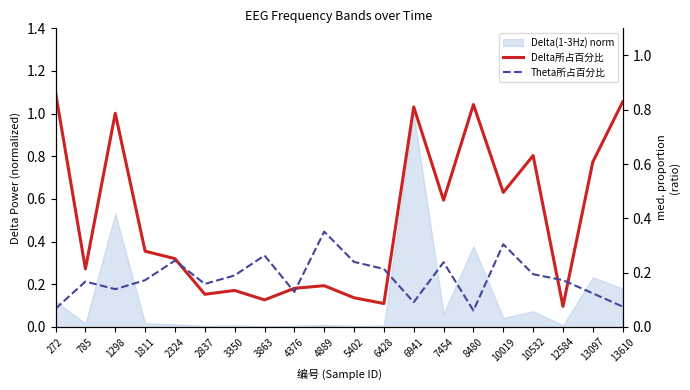

Reading left to right, extract all data points from this chart.

Delta所占百分比: 0.9	0.2	0.8	0.3	0.3	0.1	0.1	0.1	0.1	0.2	0.1	0.1	0.8	0.5	0.8	0.5	0.6	0.1	0.6	0.8
Theta所占百分比: 0.1	0.2	0.1	0.2	0.2	0.2	0.2	0.3	0.1	0.4	0.2	0.2	0.1	0.2	0.1	0.3	0.2	0.2	0.1	0.1